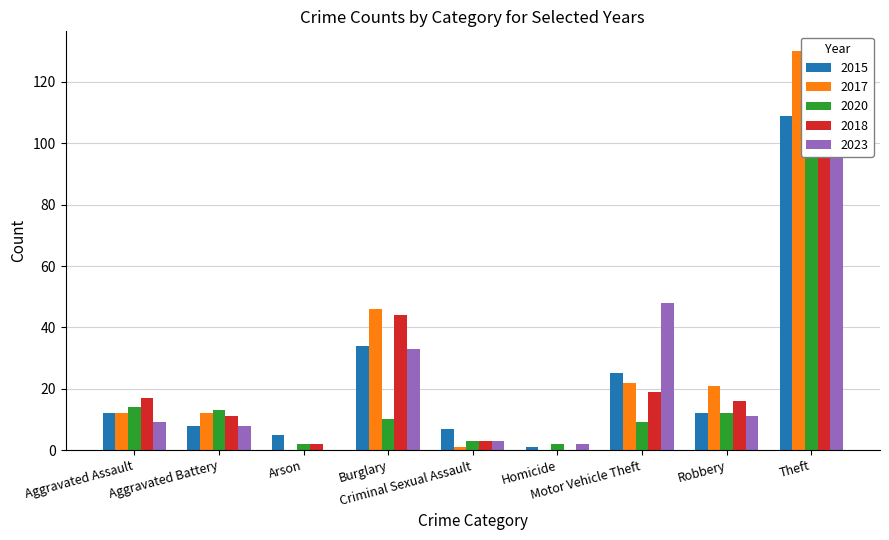

What is the difference between the maximum and minimum values in the 2015 series?

108